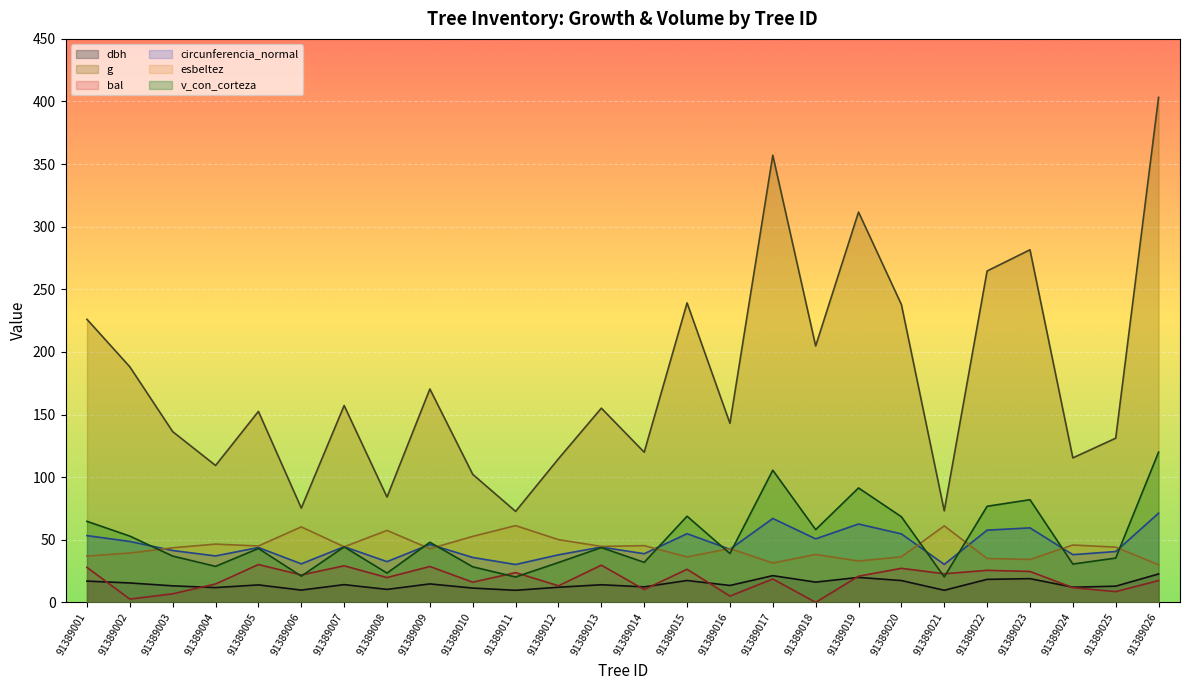

Rank the series by their maximum value, from lowest to highest.

dbh, bal, esbeltez, circunferencia_normal, v_con_corteza, g